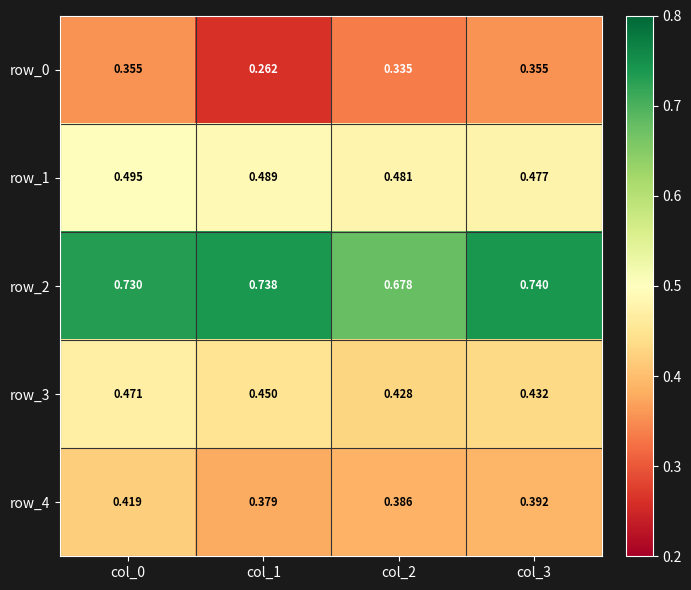

What is the sum of all row_1 values?

1.9